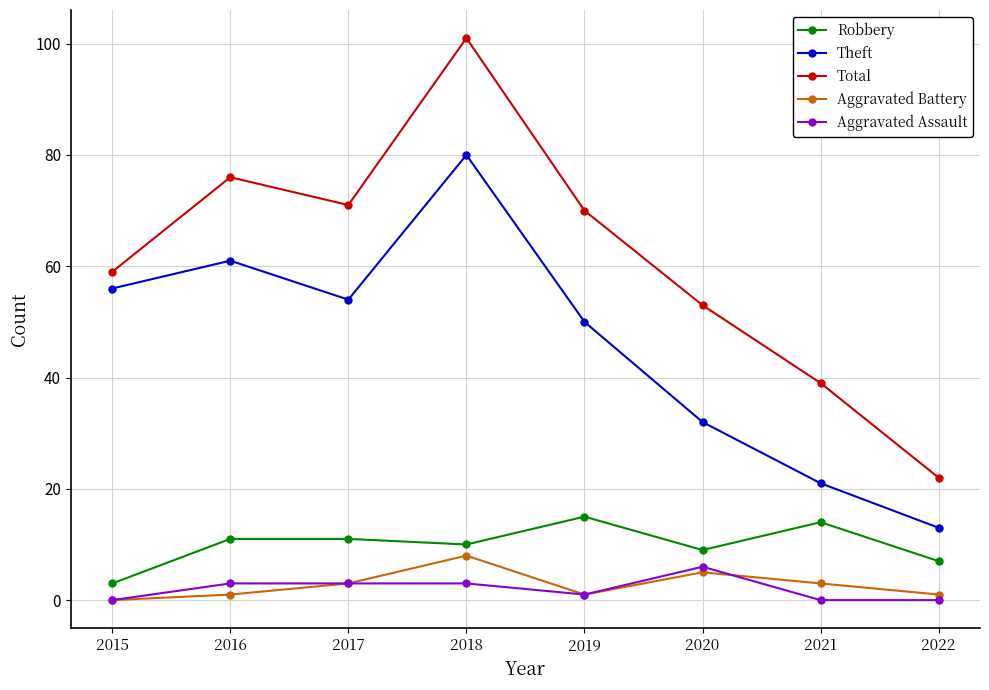

Reading right to left, transcribe all the data shown in this chart.

Robbery: 7	14	9	15	10	11	11	3
Theft: 13	21	32	50	80	54	61	56
Total: 22	39	53	70	101	71	76	59
Aggravated Battery: 1	3	5	1	8	3	1	0
Aggravated Assault: 0	0	6	1	3	3	3	0